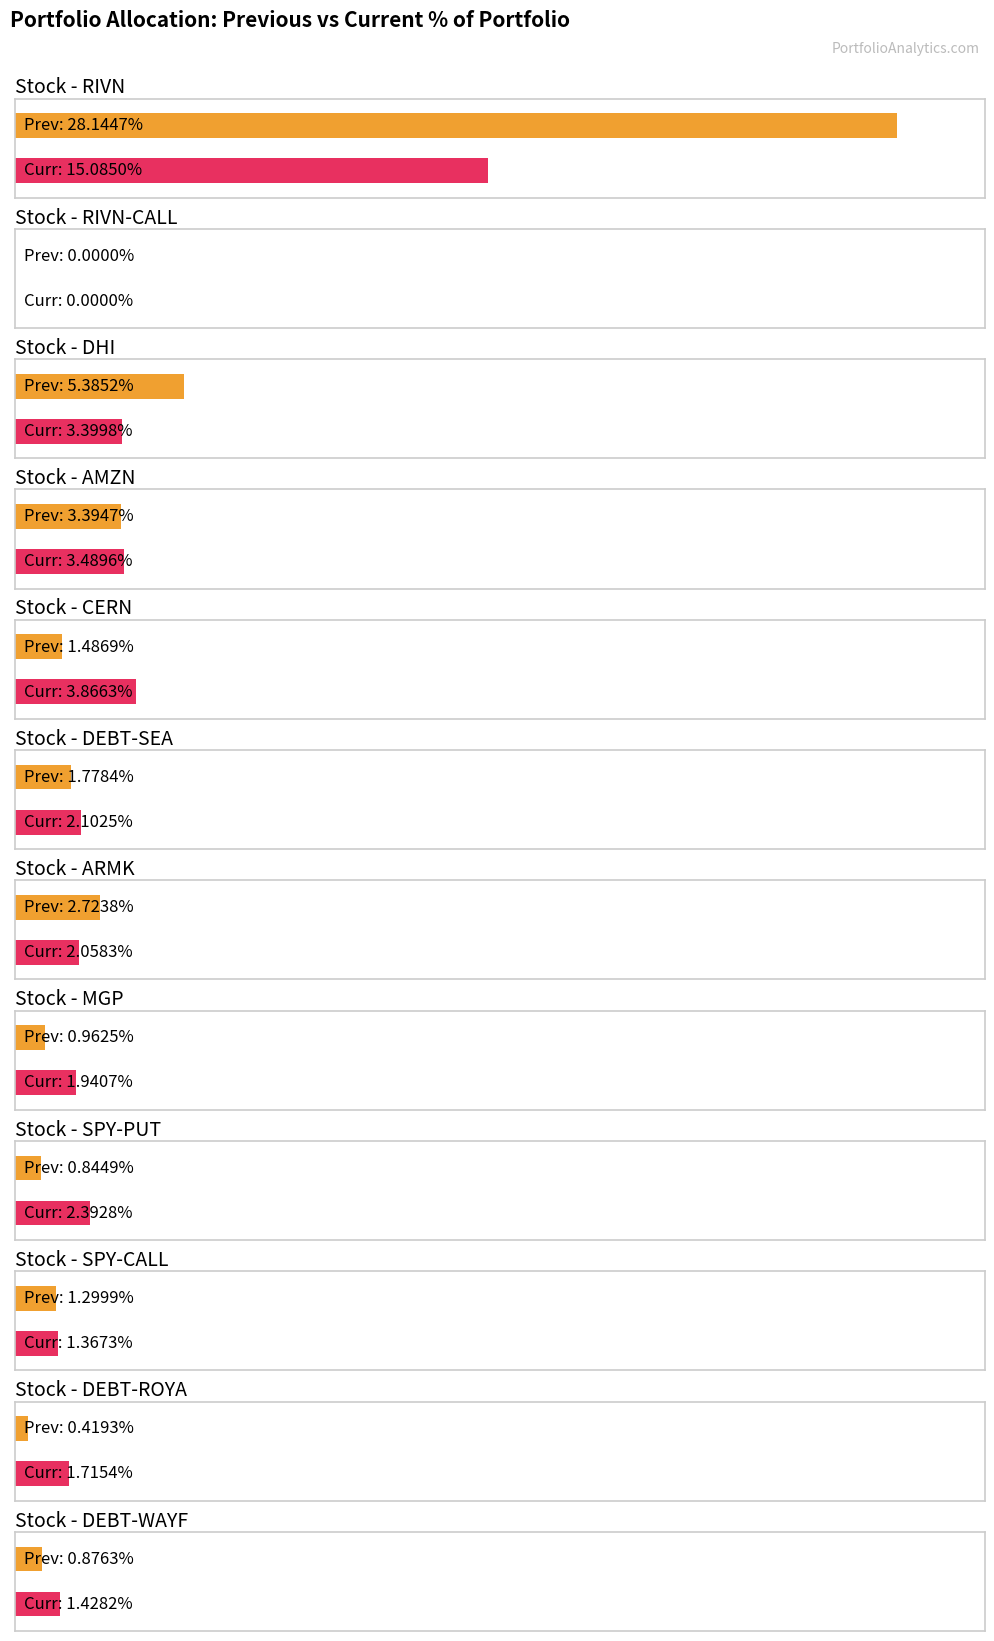

Which series changed the most between CERN and DEBT-ROYA?

curr_portfolio